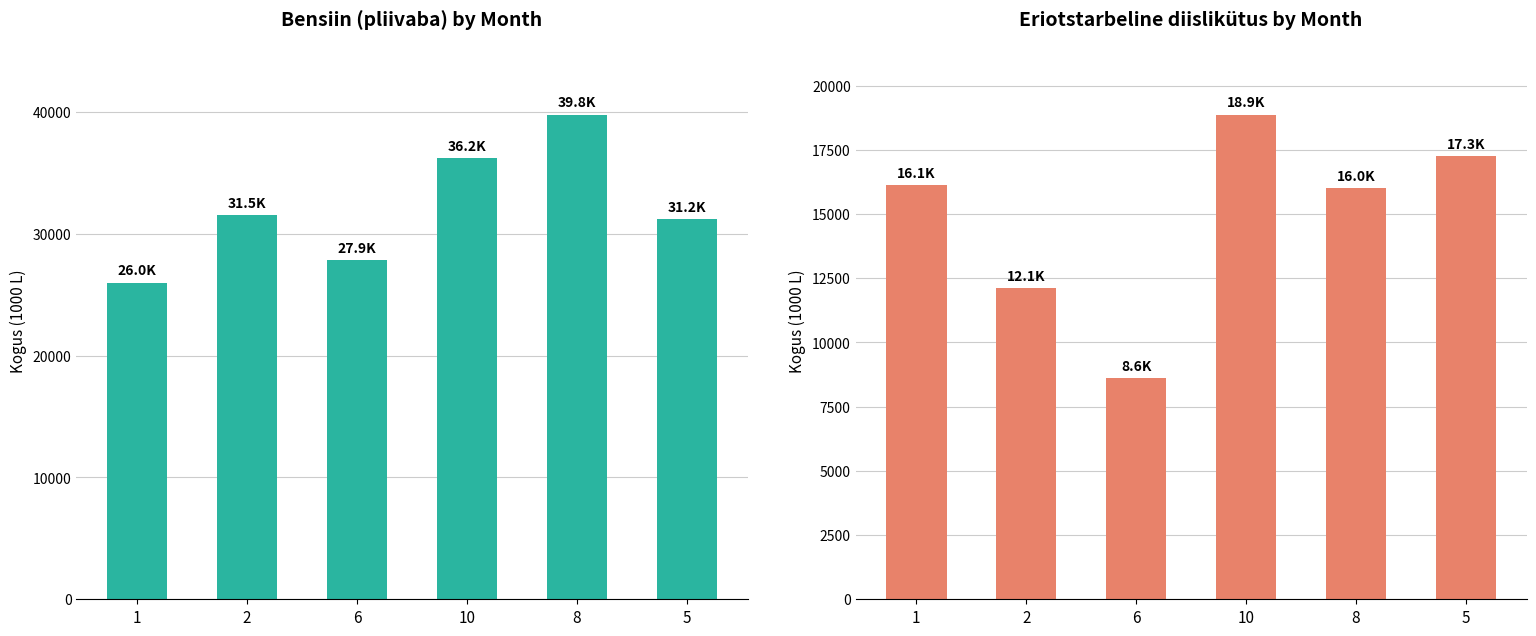

Which has a higher value, 5 or 6?

5